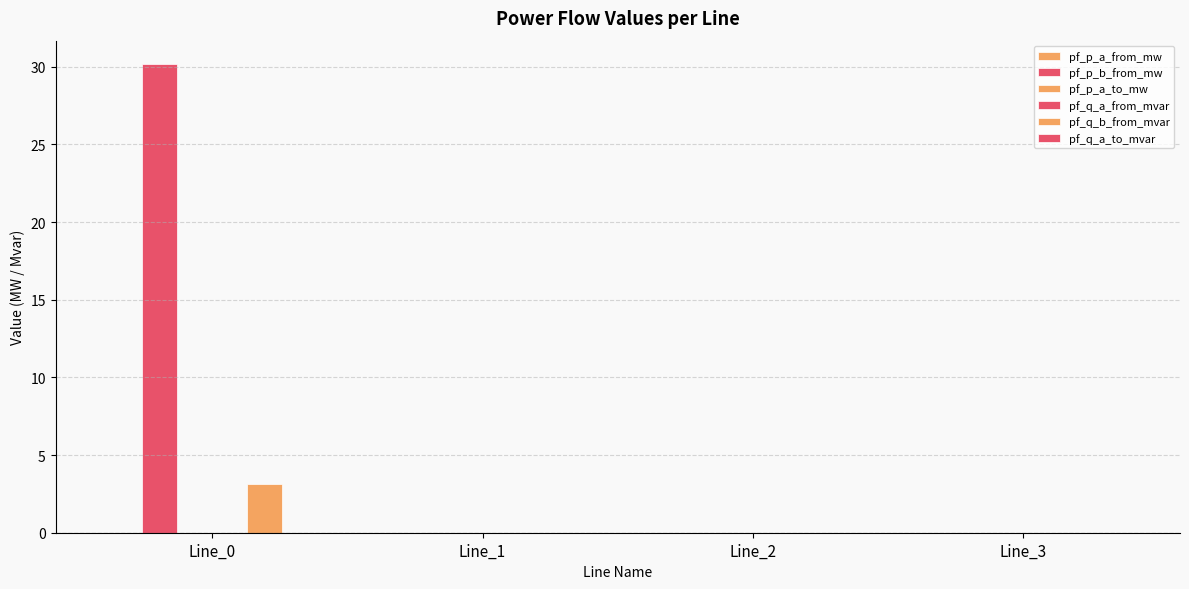

How many categories are shown in the chart?

4